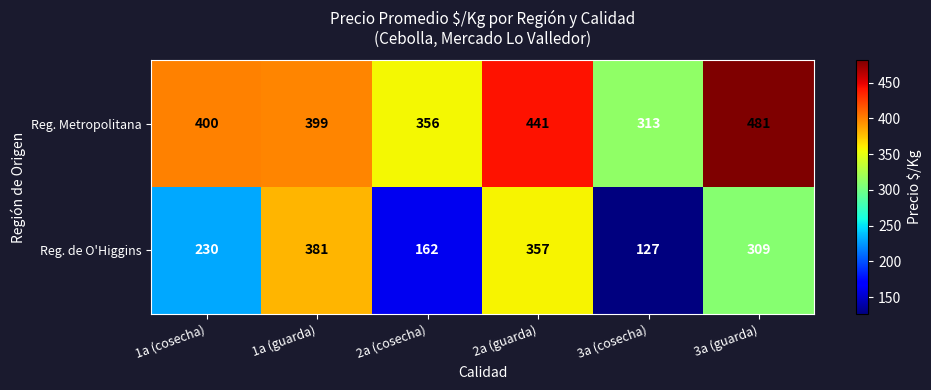

What is the sum of the Reg. de O'Higgins values at 1a (cosecha) and 1a (guarda)?

611